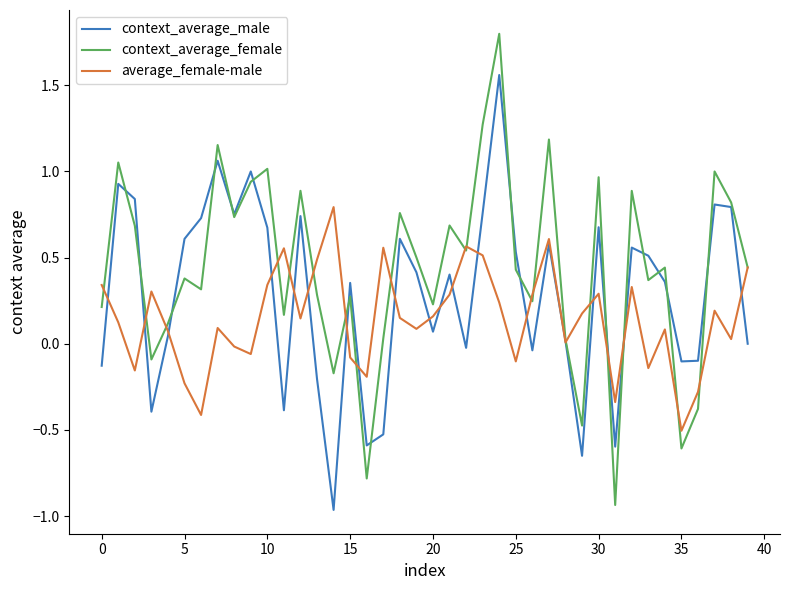

What is the maximum value shown in the chart?

1.8